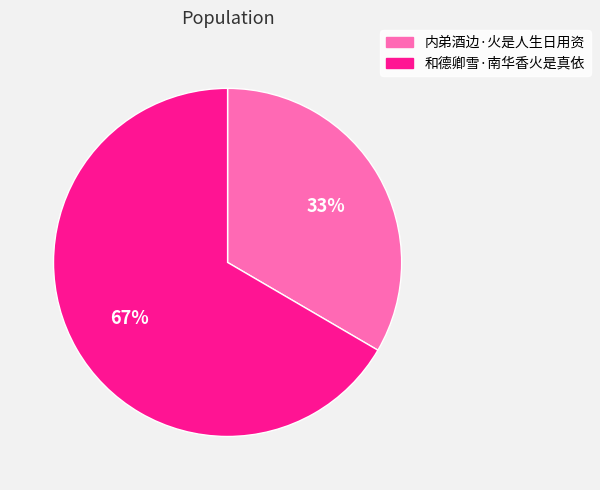

Which has a higher value, 内弟酒边·火是人生日用资 or 和德卿雪·南华香火是真依?

和德卿雪·南华香火是真依